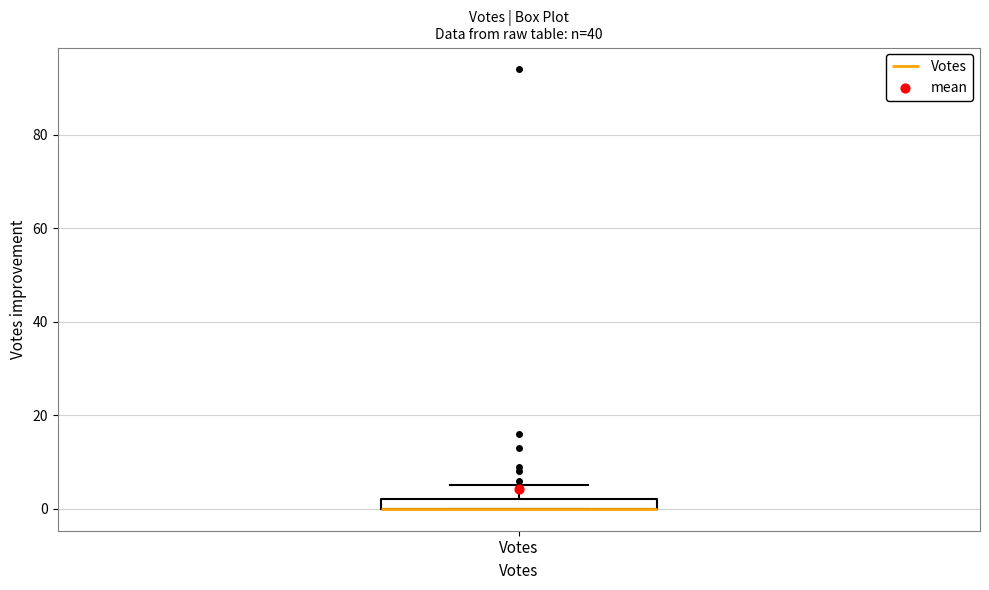

Where does the upper whisker of the box for Votes end on the y-axis? The values are not printed on the chart, so give them approximately, as read against the axis.

6